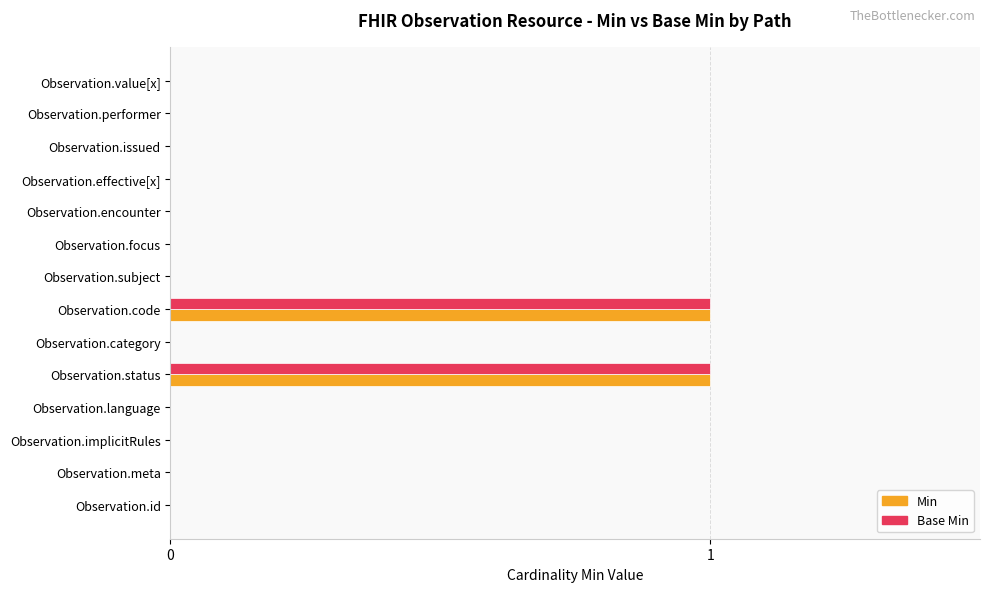

What is the highest value of the Base Min series?

1